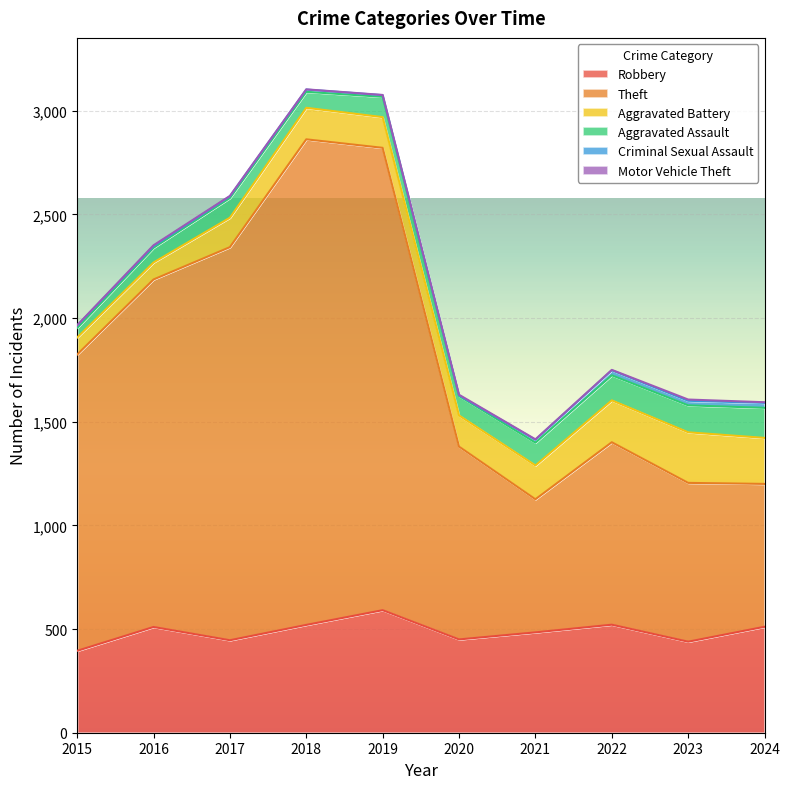

Which series has the largest range (max minus min)?

Theft